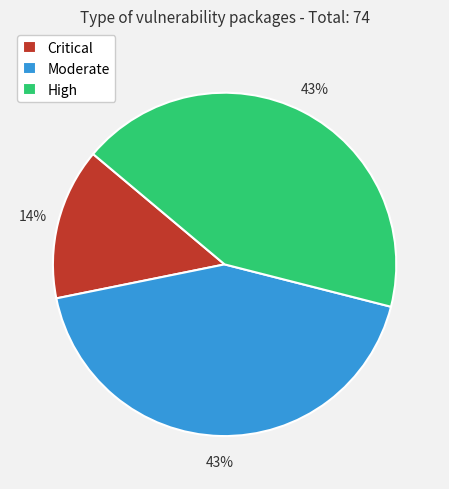

Which has a higher value, Critical or High?

High